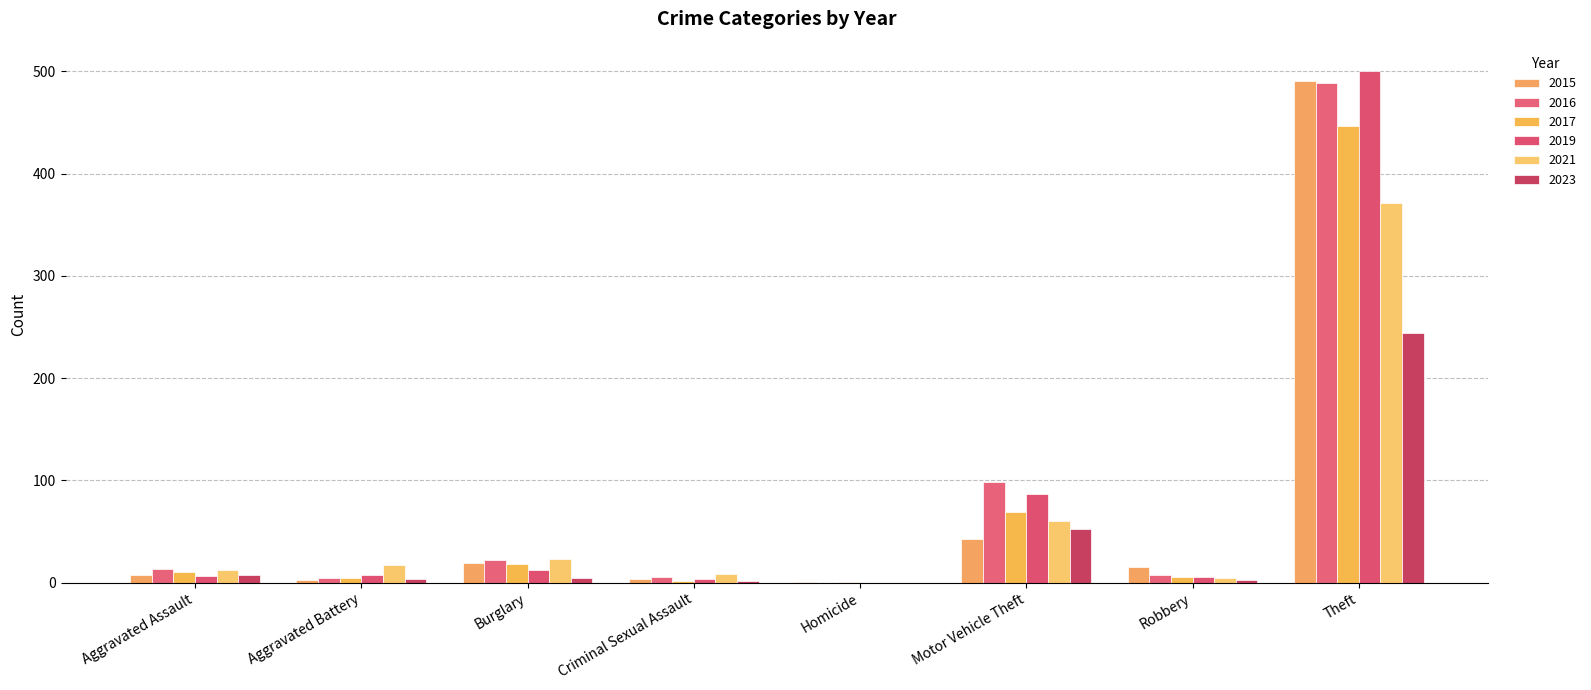

How many distinct data groups are displayed?

6